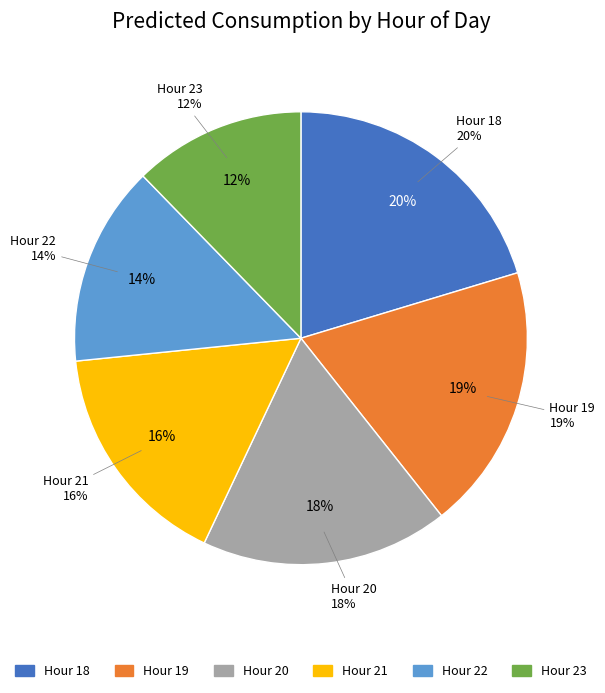

Count the number of slices in the pie.

6